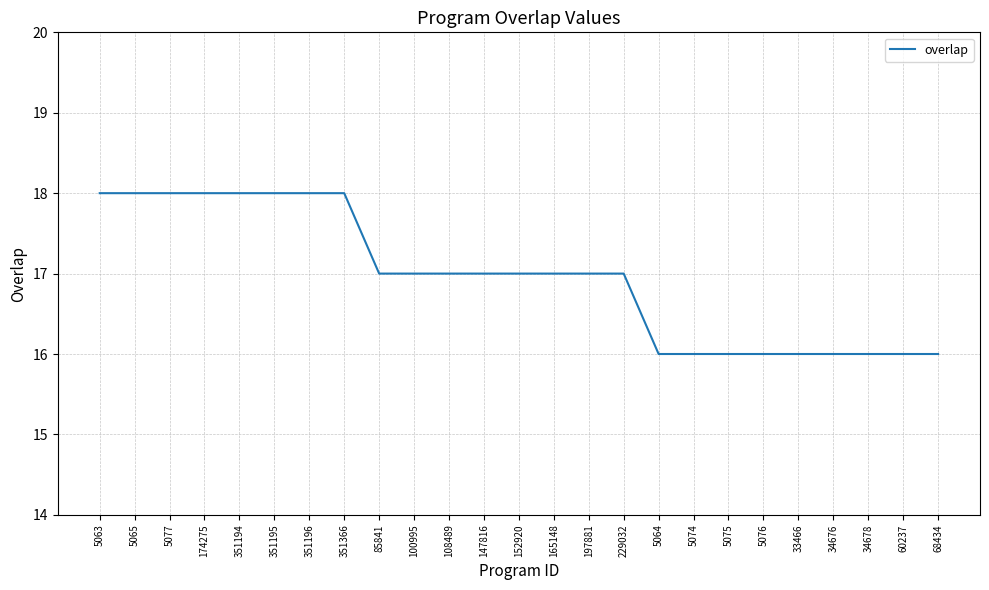

The chart shows a value of 26 at 108489. True or false?

False